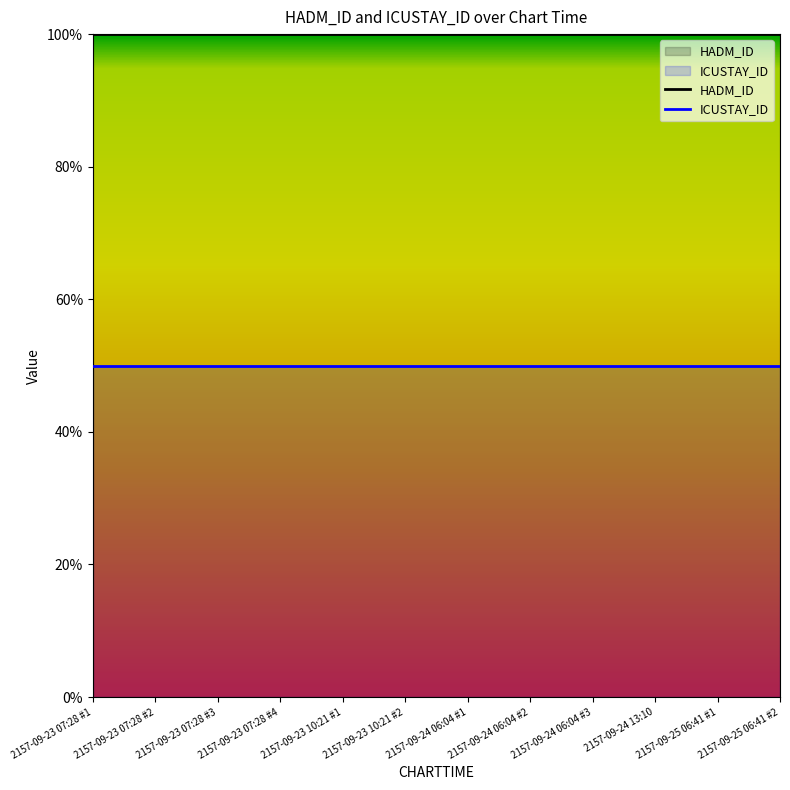

Is it true that ICUSTAY_ID equals 50 at 2157-09-23 10:21 #1?

True